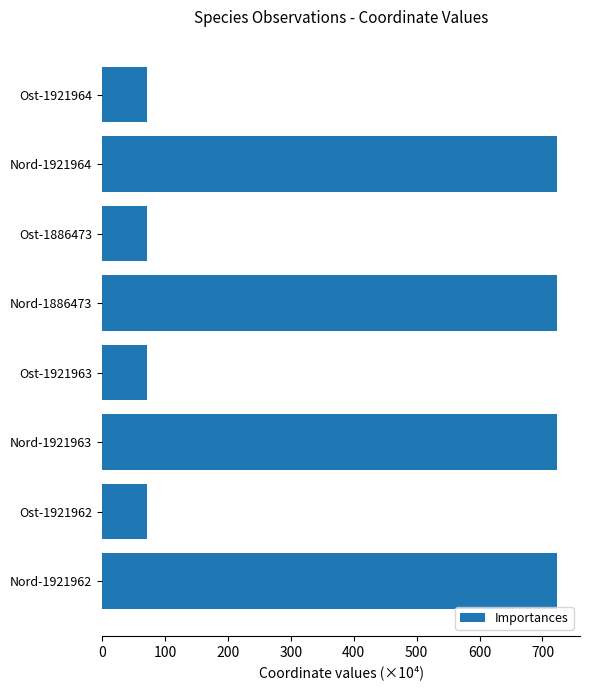

What is the difference between the maximum and minimum values?

652.5